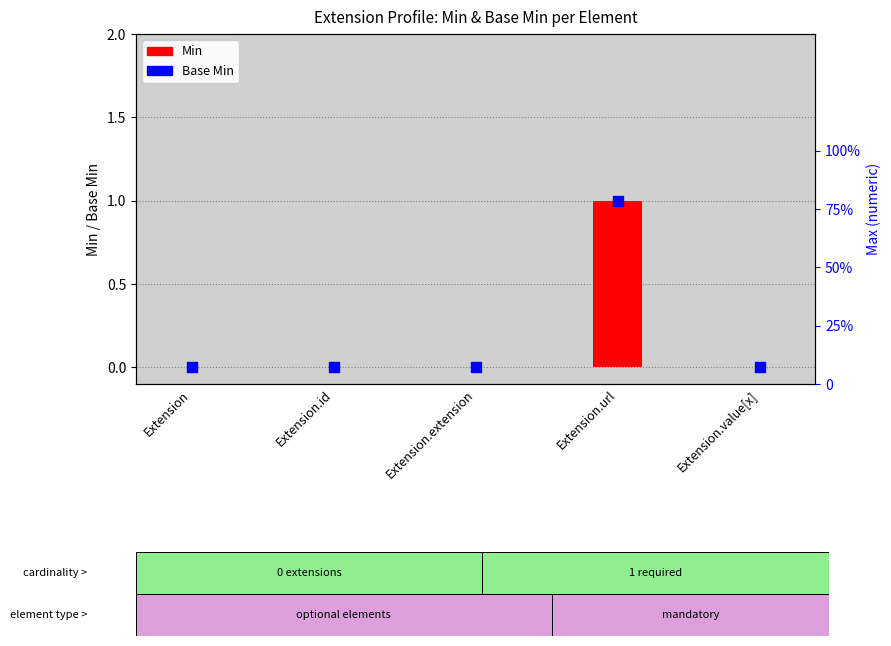

Is the value of Base Min at Extension greater than the value of Min at Extension.url?

No